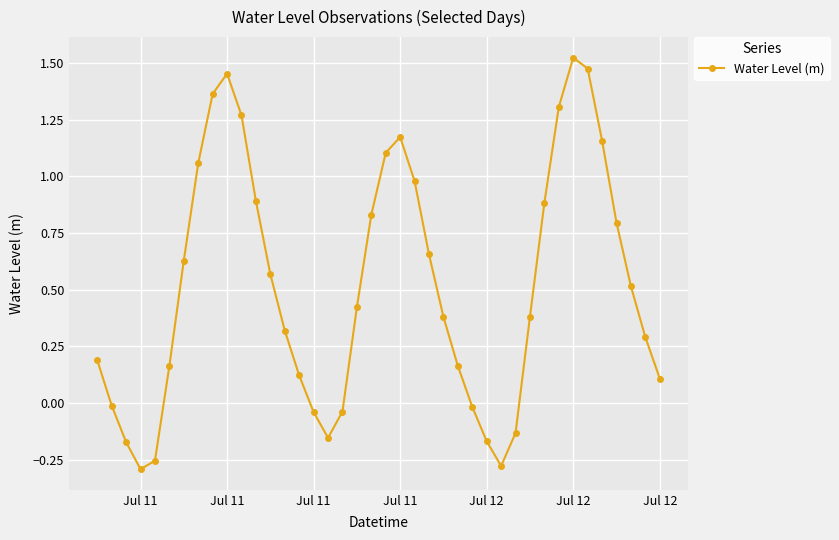

True or false: there are more than 0 points higher than both neighbors.

True